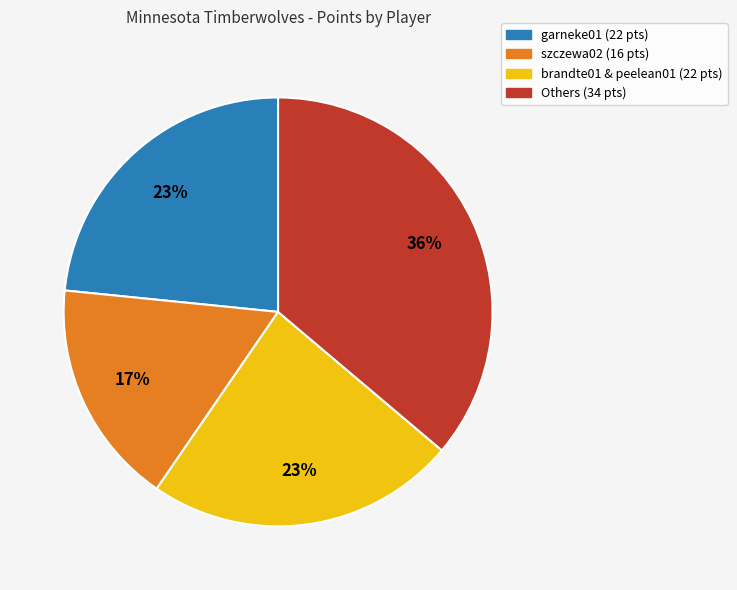

True or false: szczewa02 (16 pts) accounts for 17% of the total.

True